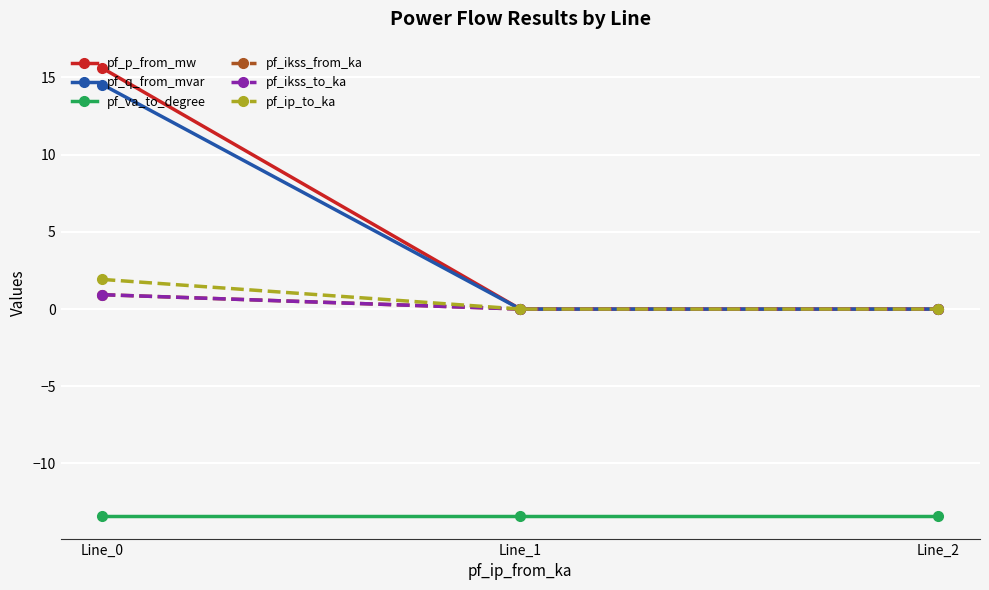

Does the chart have visible grid lines?

Yes